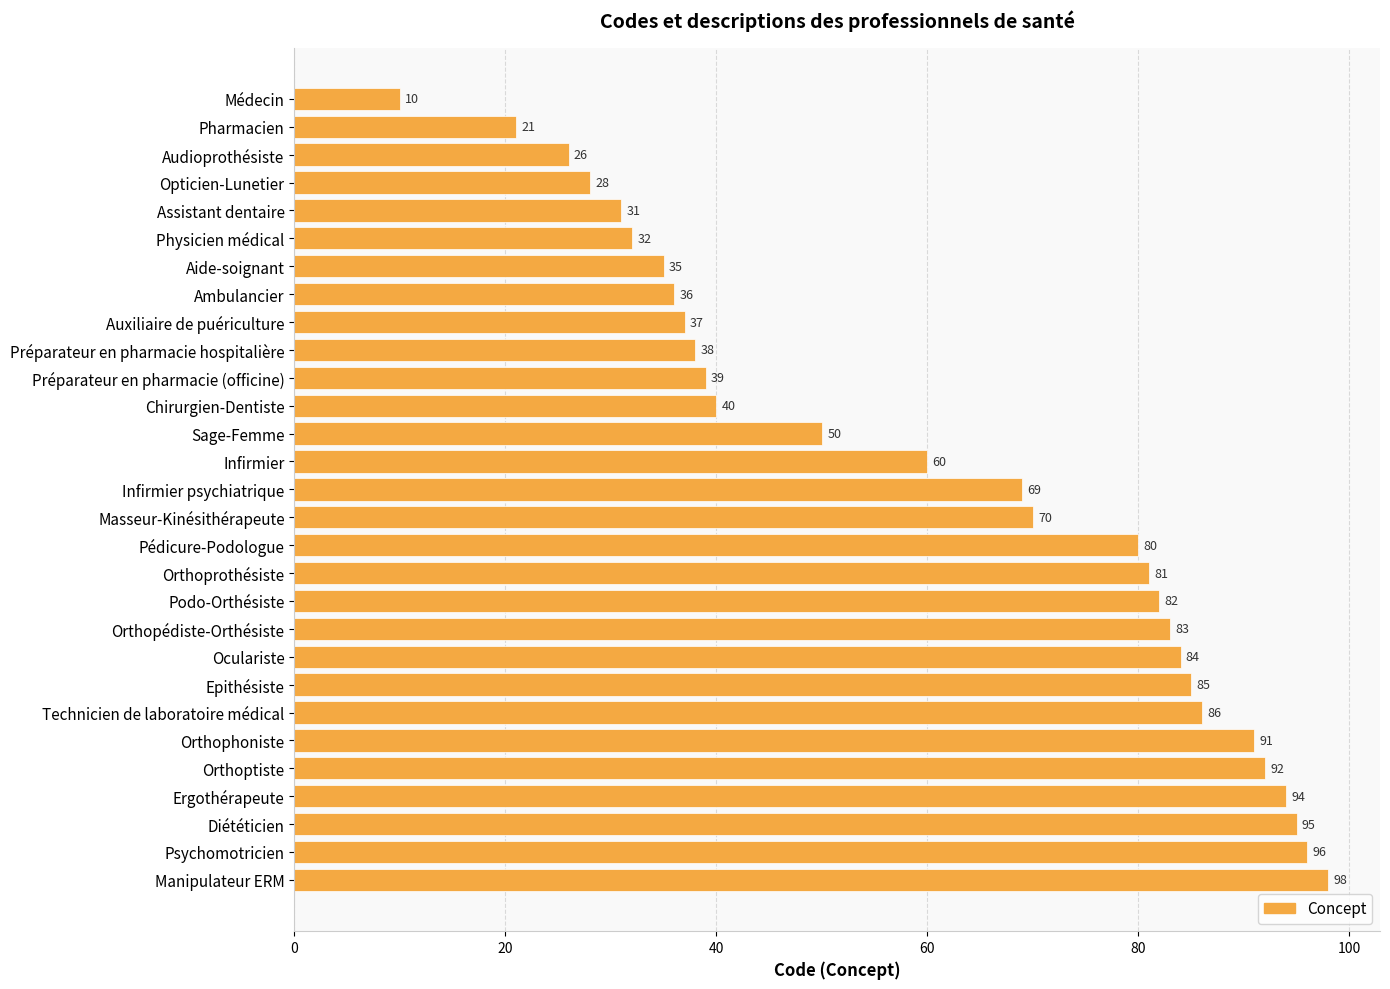

What is the maximum value shown in the chart?

98